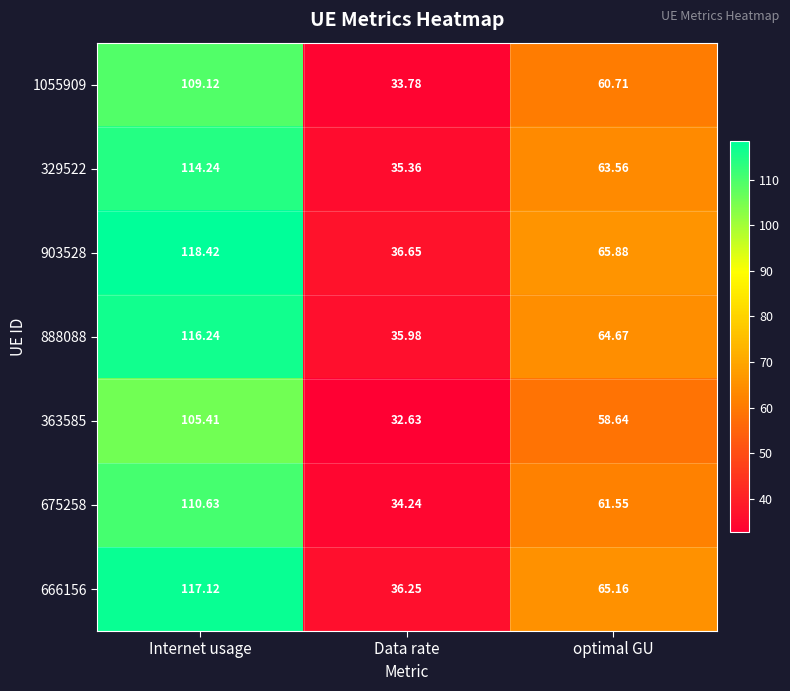

Is the value of 363585 at Data rate greater than the value of 903528 at Internet usage?

No